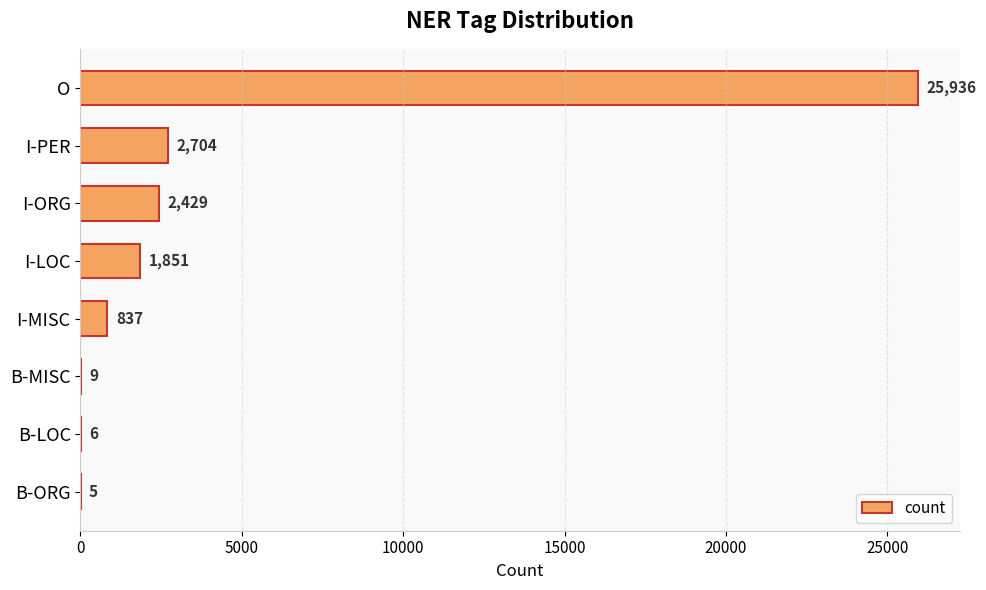

Are the bars grouped side by side (vs. stacked)?

No